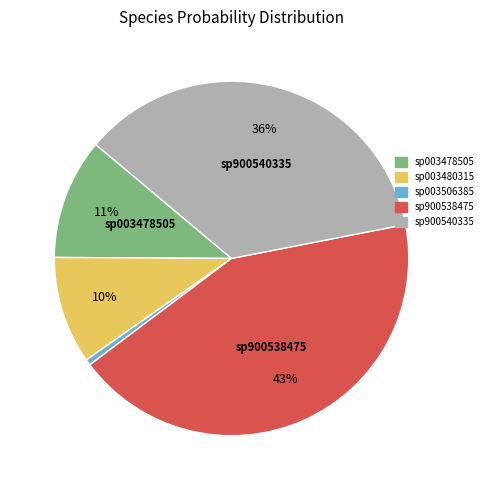

To the nearest percent, what is the difference between the largest and smallest slice percentages?

42%